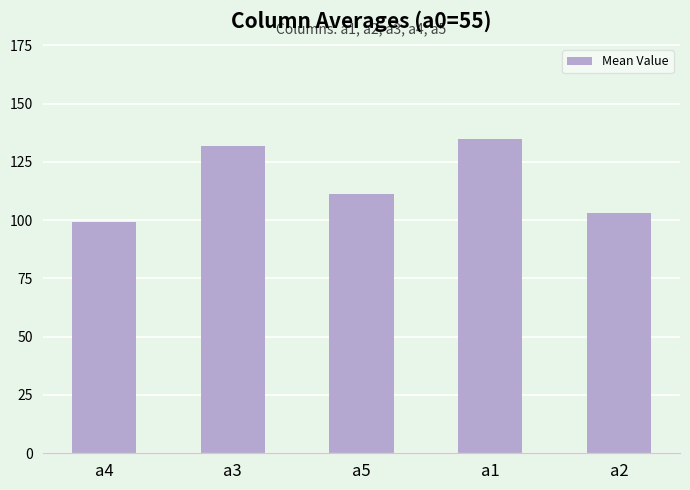

What position from the right is a2?

1